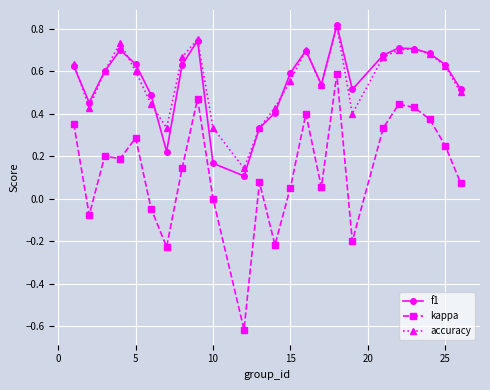

Count the number of categories in the chart.

24